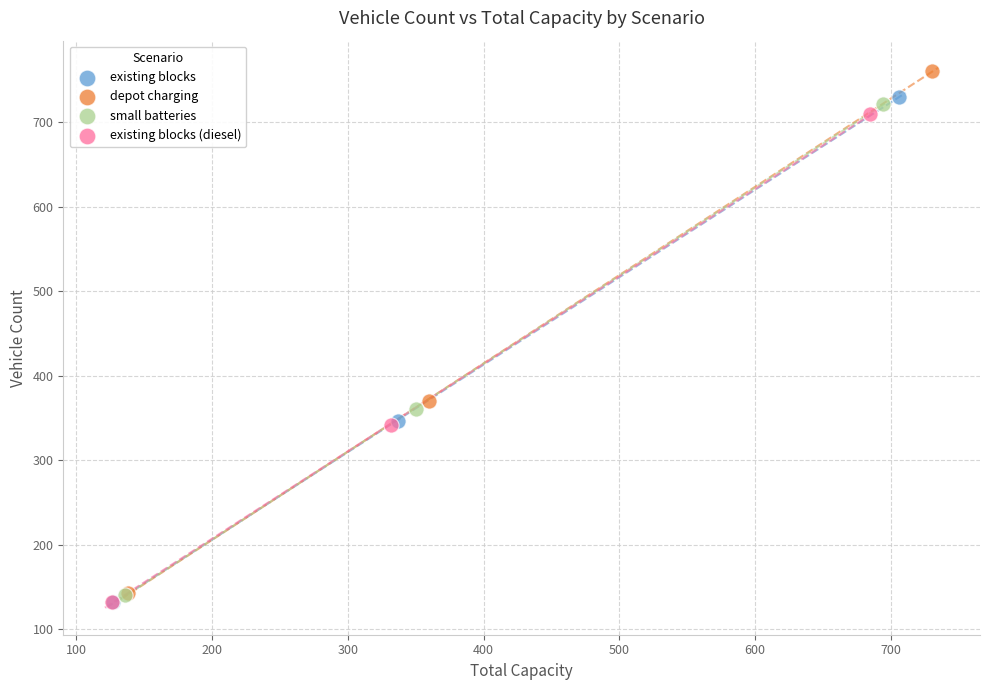

Which series contains the highest Y value?

depot charging